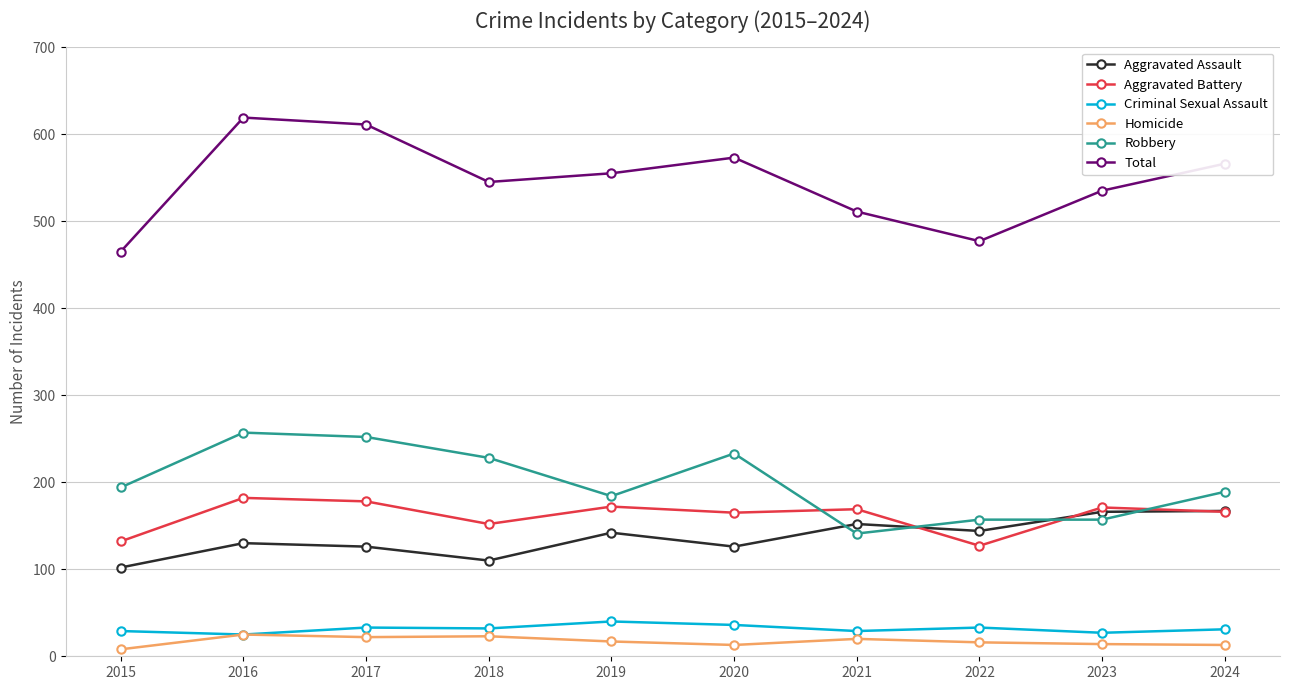

Which series has the largest total across all categories?

Total